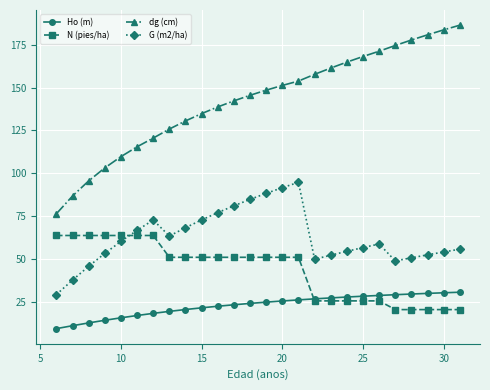

Which series has the largest total across all categories?

dg (cm)